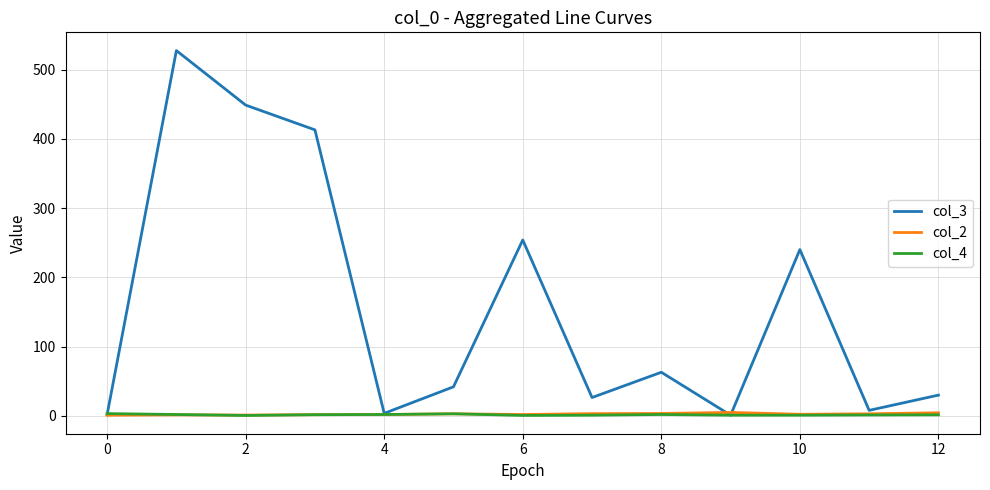

Which series has the largest total across all categories?

col_3